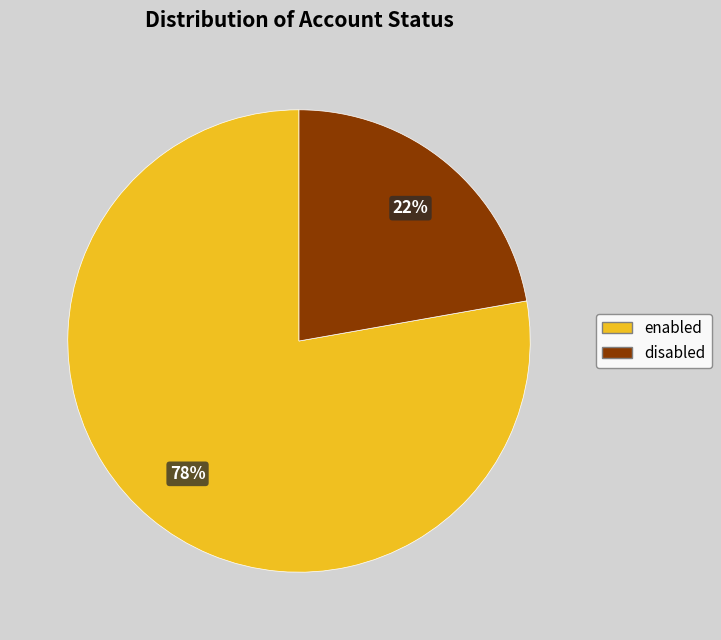

How many segments does this pie chart have?

2